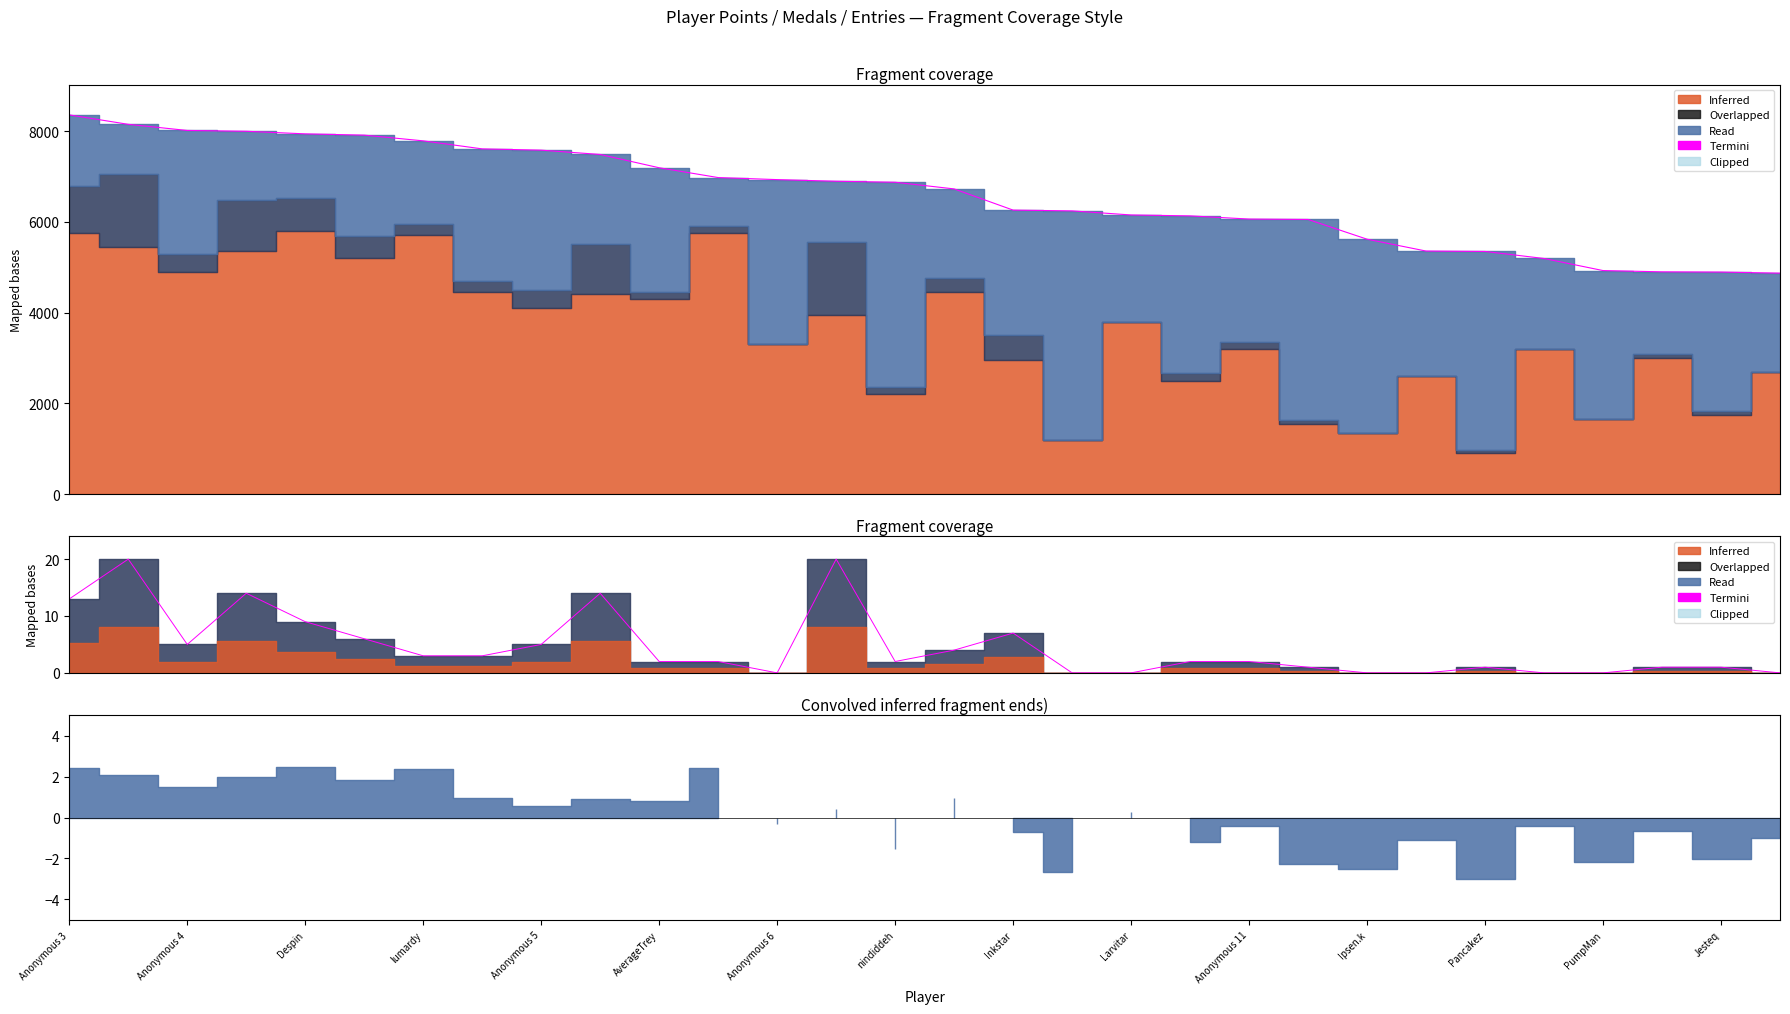

Is it true that the value at 27 is 1?

False